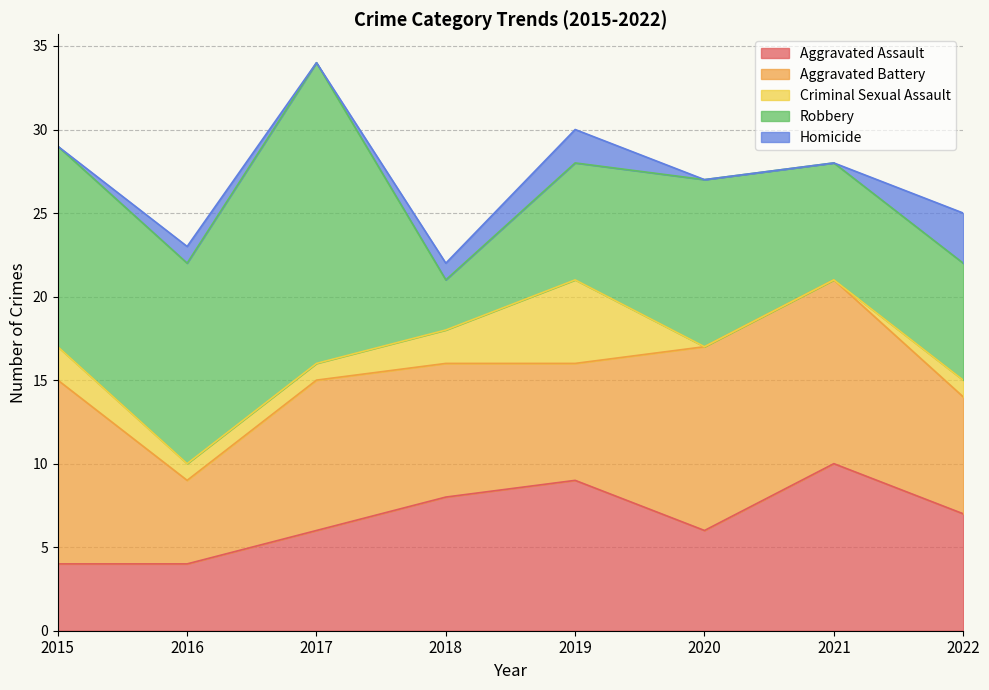

How many values in the Aggravated Assault series exceed 7?

3